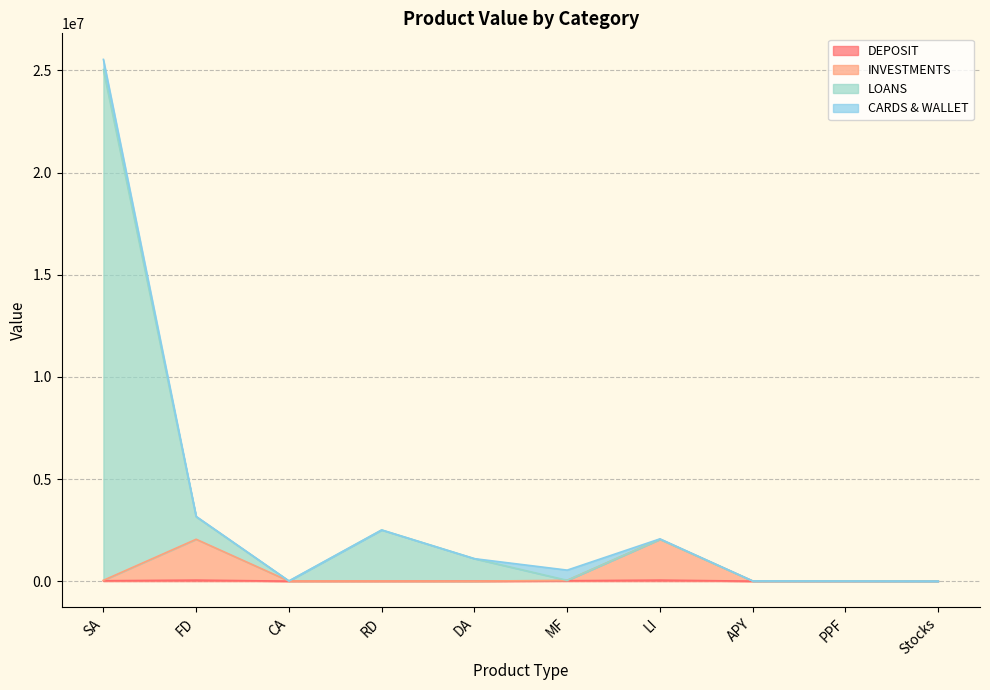

What is the label of the 1st point from the right?

Stocks